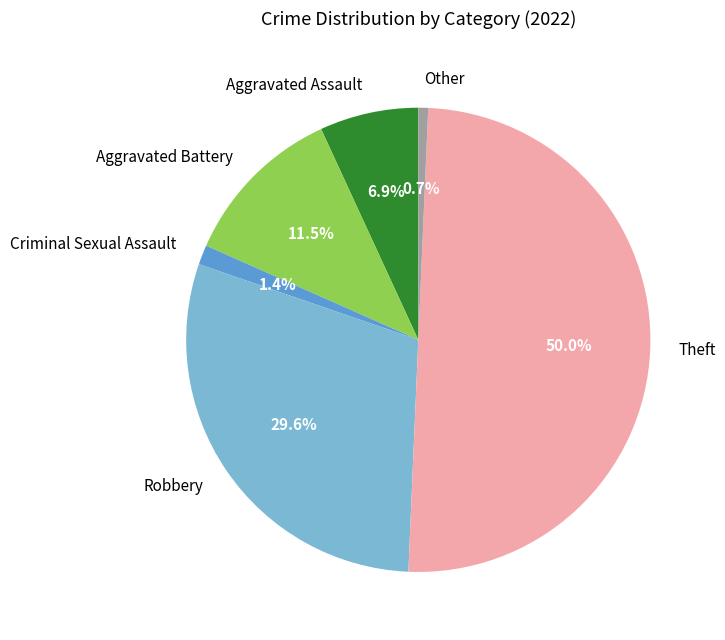

What percentage is NOT represented by Aggravated Battery?

88.5%